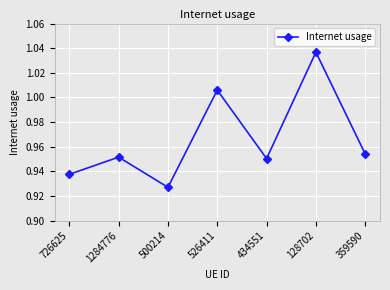

What is the difference between the second highest and minimum values?

0.1